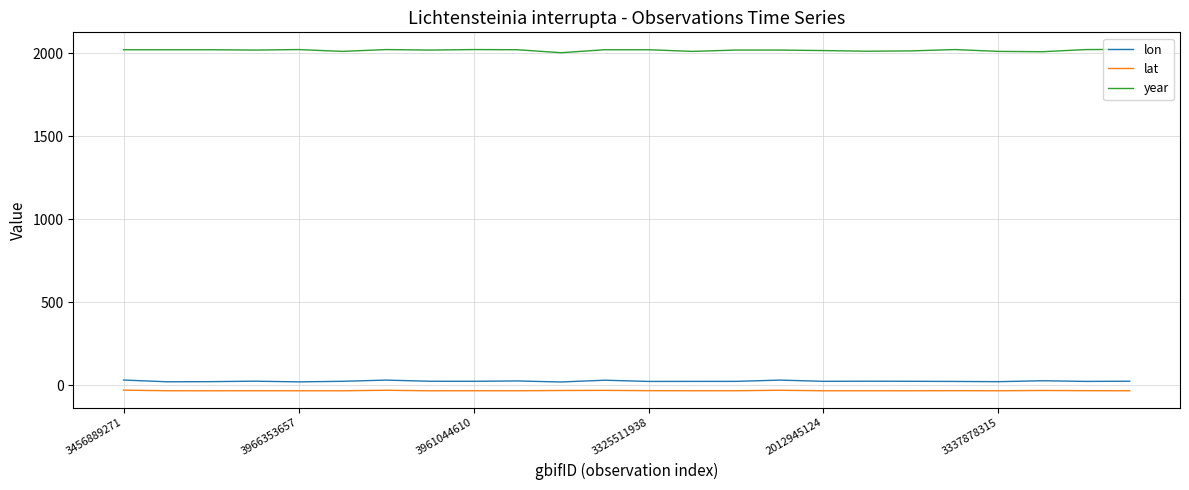

What is the minimum value for year?

2003.0